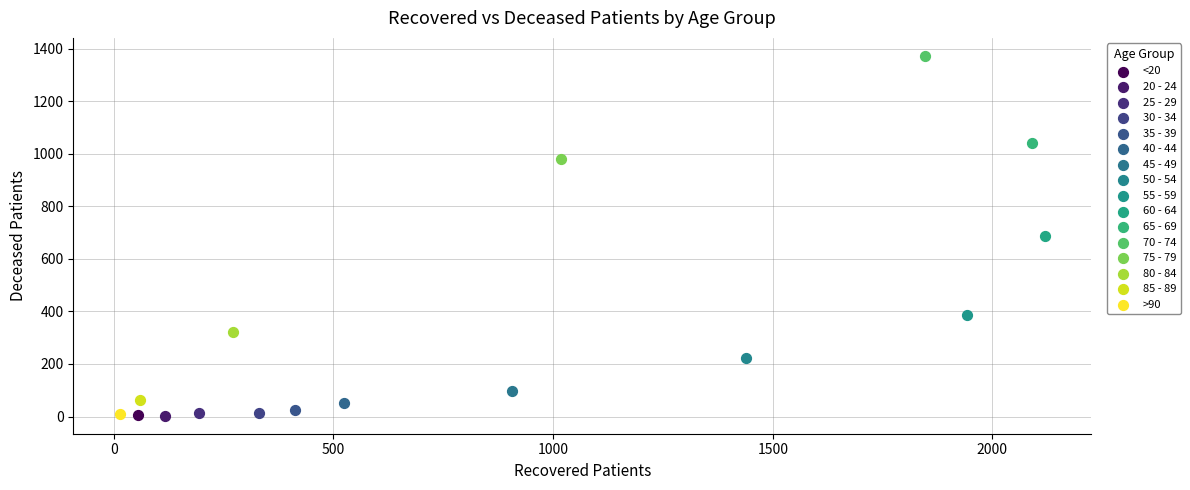

What are all the series names shown in the legend?

<20, 20 - 24, 25 - 29, 30 - 34, 35 - 39, 40 - 44, 45 - 49, 50 - 54, 55 - 59, 60 - 64, 65 - 69, 70 - 74, 75 - 79, 80 - 84, 85 - 89, >90